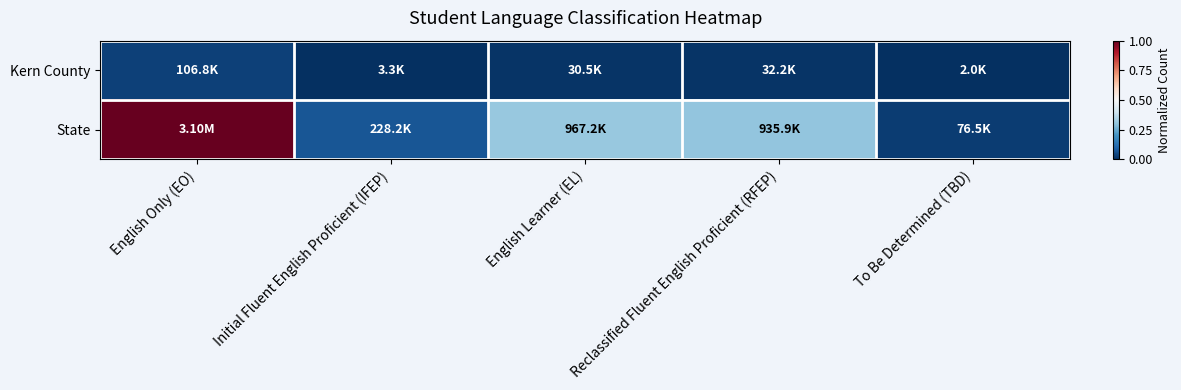

Which series changed the most between Initial Fluent English Proficient (IFEP) and English Learner (EL)?

State